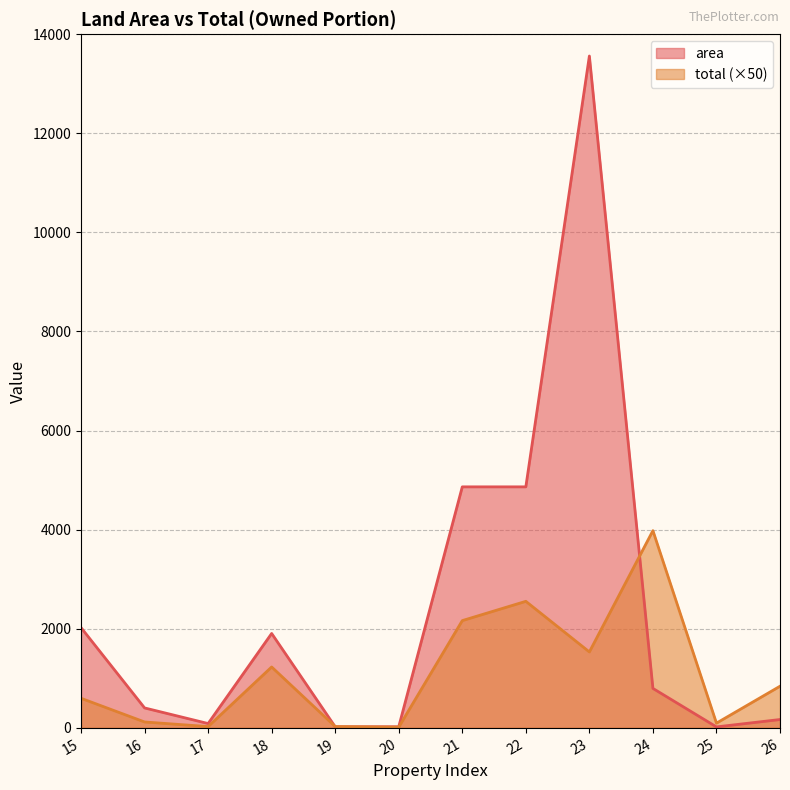

What is the difference between the maximum and minimum values in the total series?

3965.7